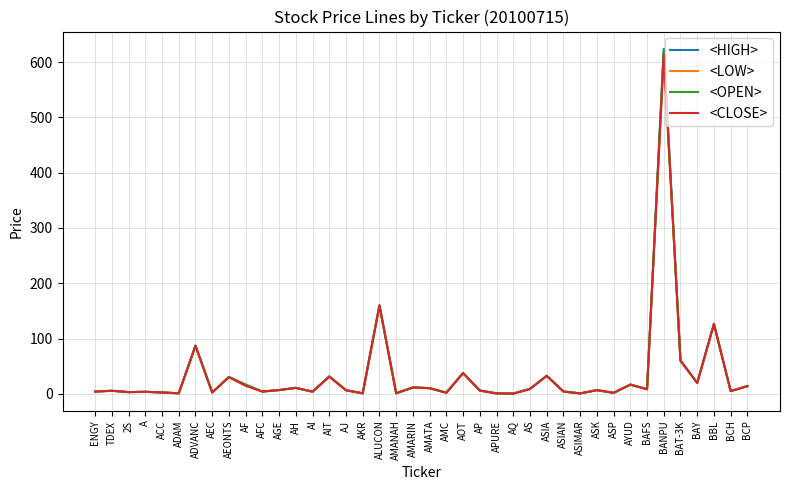

What are all the series names shown in the legend?

<HIGH>, <LOW>, <OPEN>, <CLOSE>